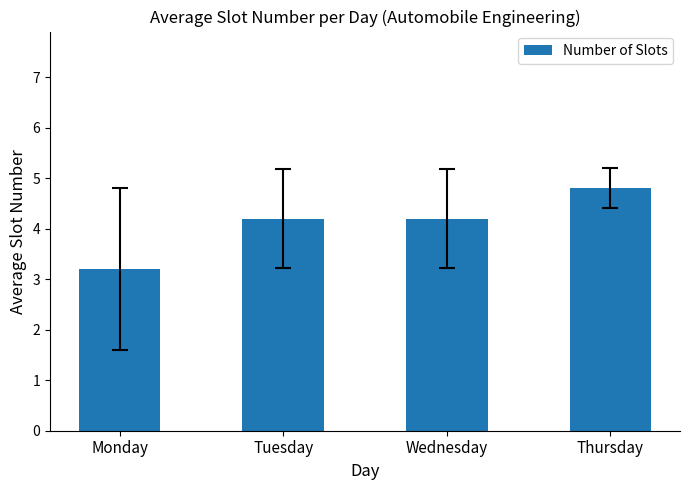

Reading left to right, list all the values displayed in this chart.

Monday=3.2	Tuesday=4.2	Wednesday=4.2	Thursday=4.8